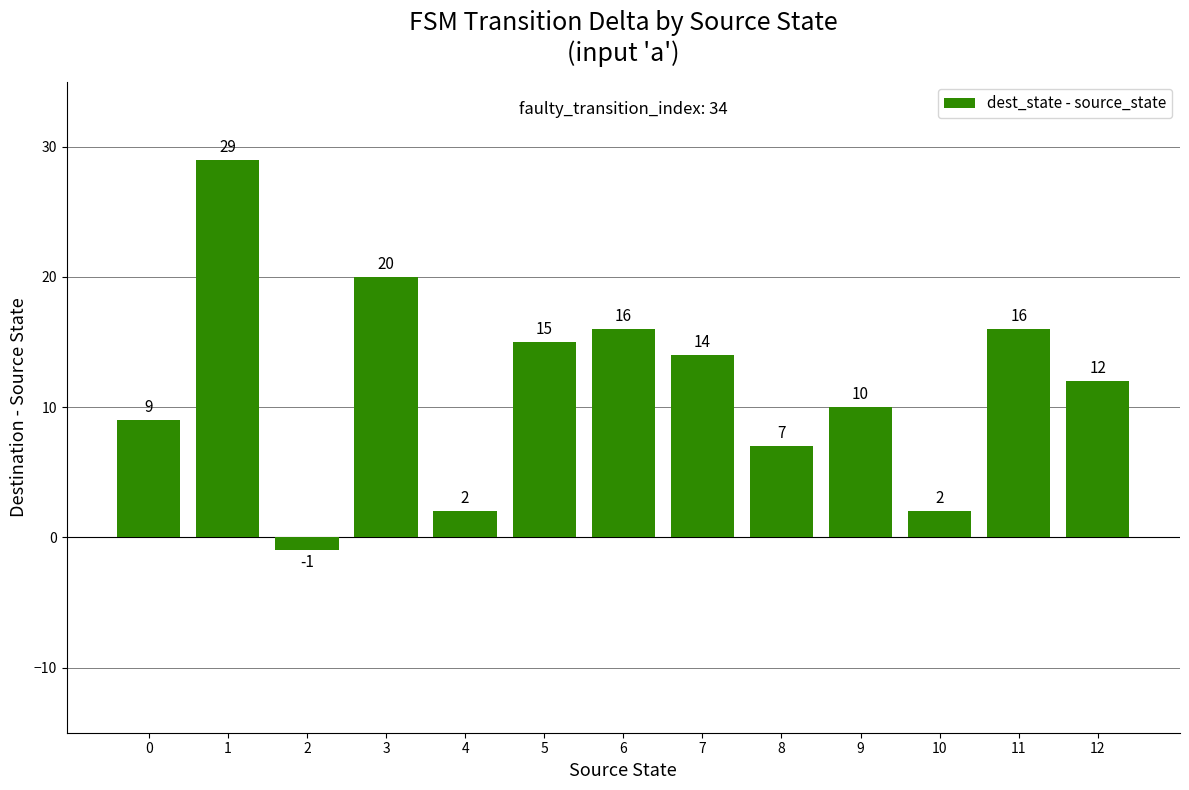

What is the average value?

12